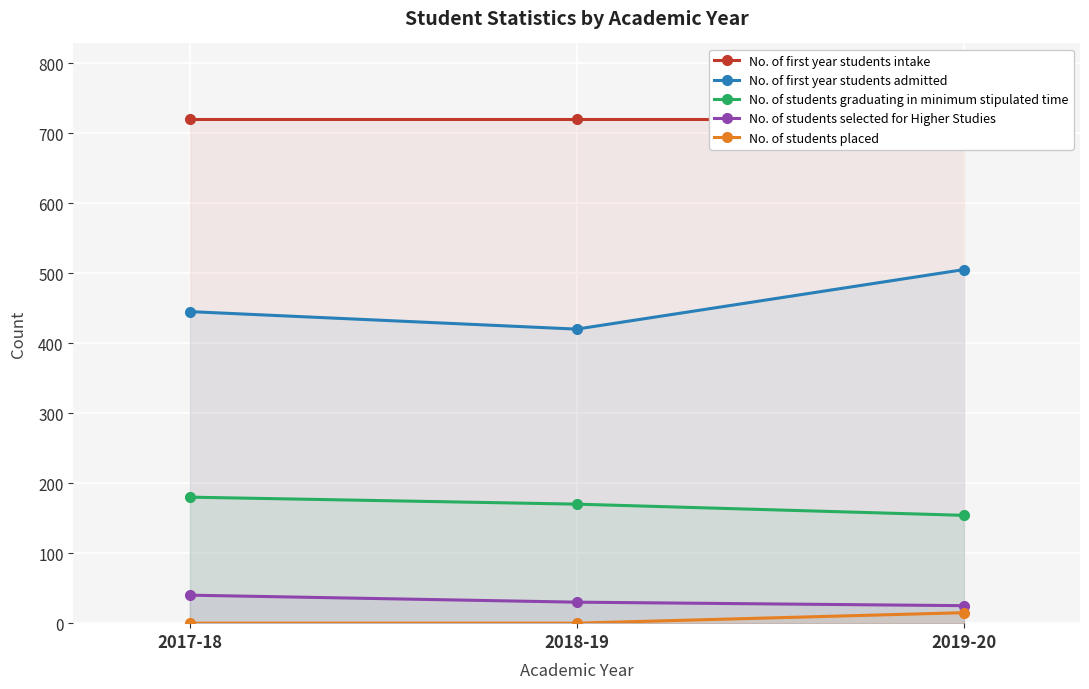

Count the No. of first year students admitted values in the range 420 to 505.

3